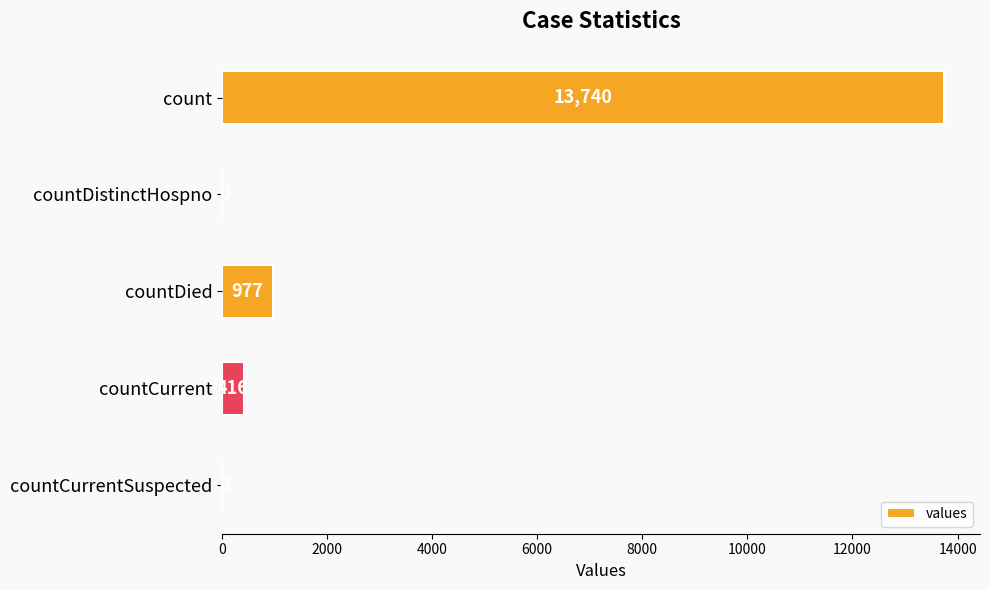

The chart shows a value of 0 at countCurrentSuspected. True or false?

True